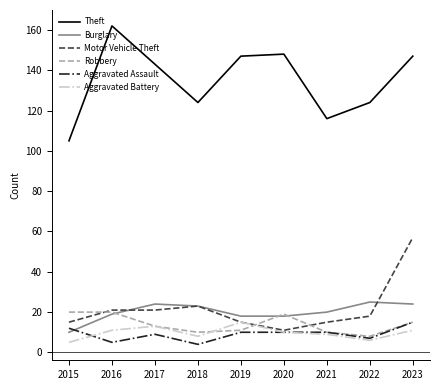

How many interior local valleys does the Robbery series have?

2